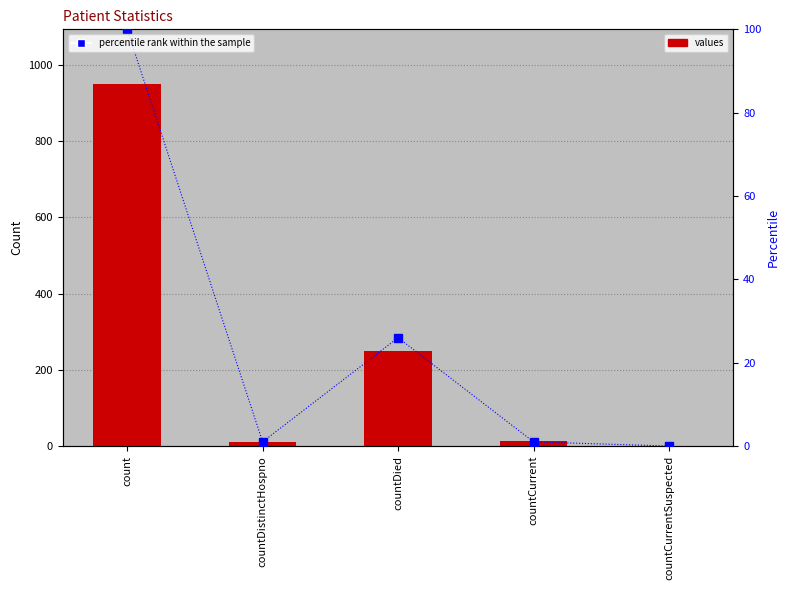

How many values in the values series are below 14?

2